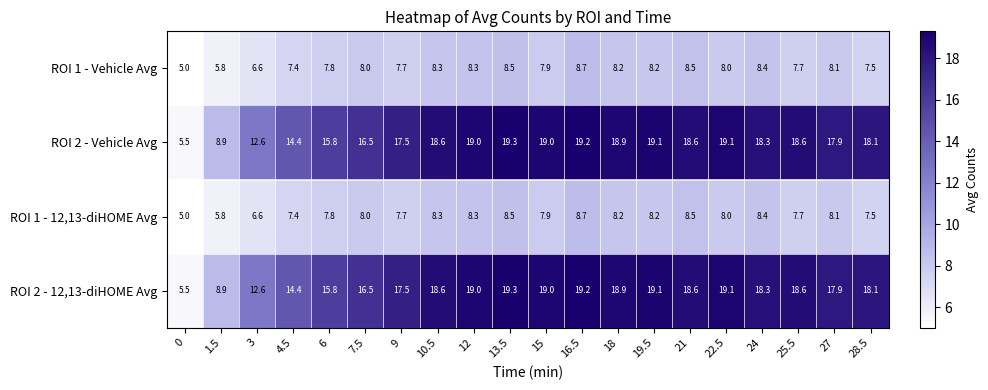

What is the average value of the ROI 2 - 12,13-diHOME Avg series?

16.7